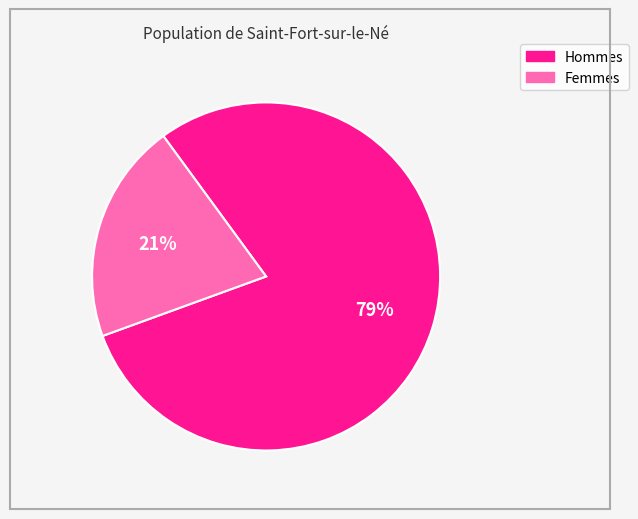

Is there a majority slice in this chart?

Yes